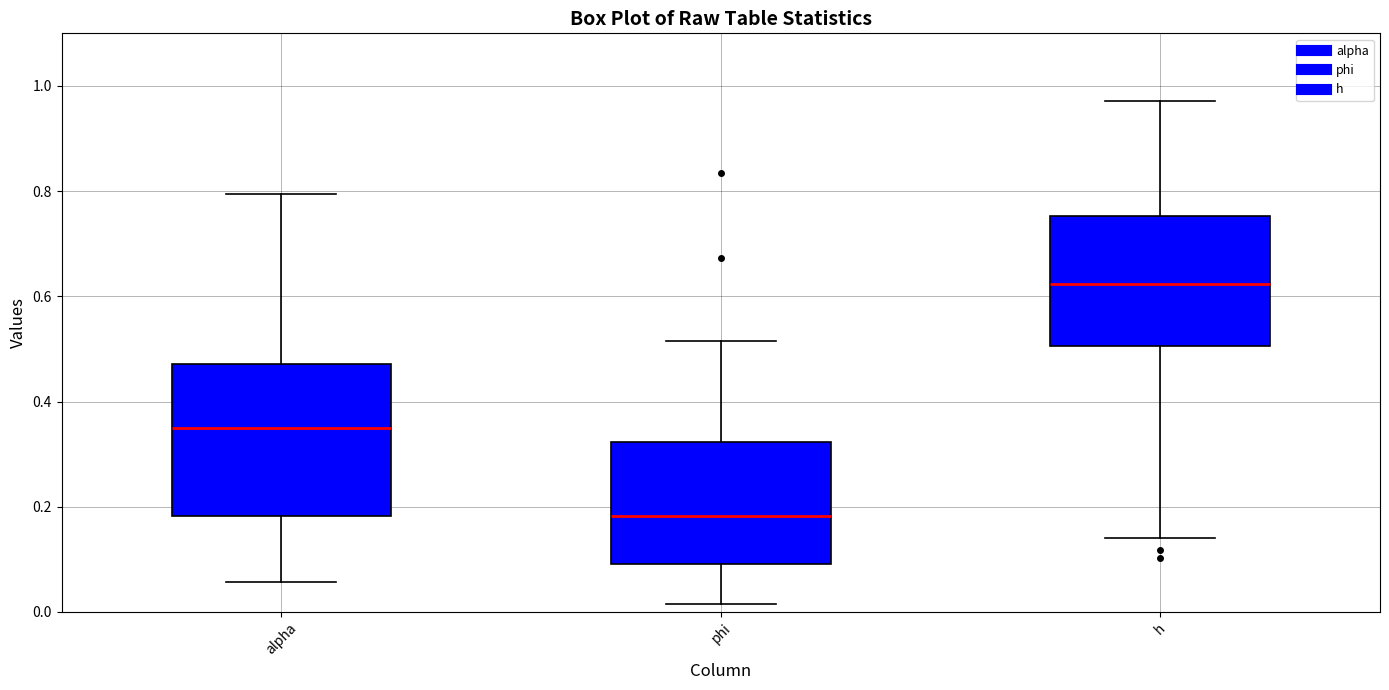

Where is the lower edge of the box for h on the y-axis? The values are not printed on the chart, so give them approximately, as read against the axis.

0.50